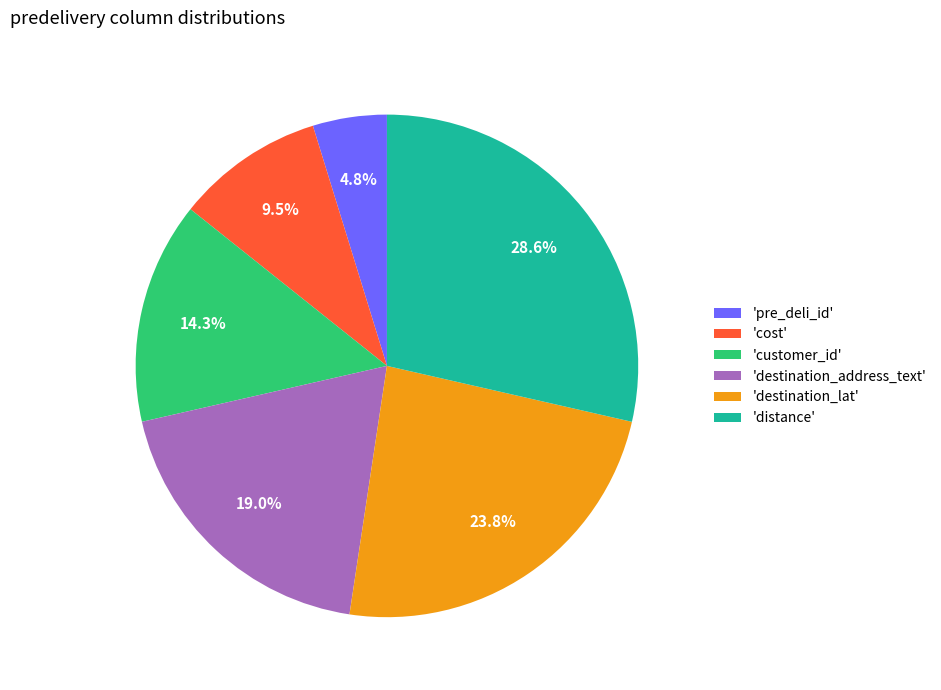

Is there a majority slice in this chart?

No